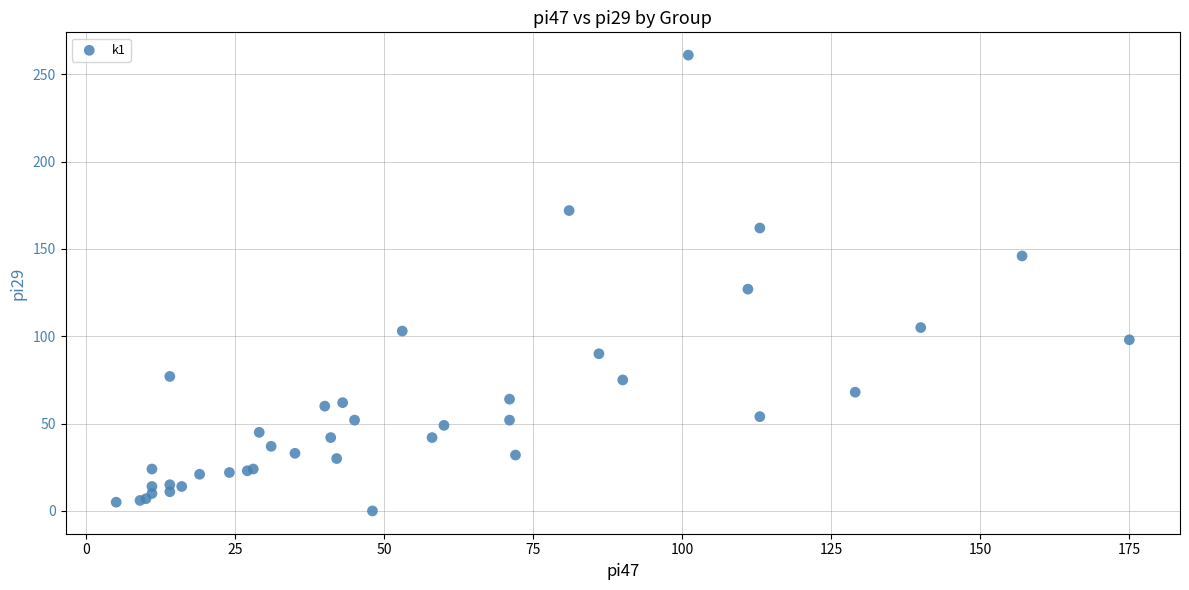

What Y value in the scatter plot is closest to 130?

127